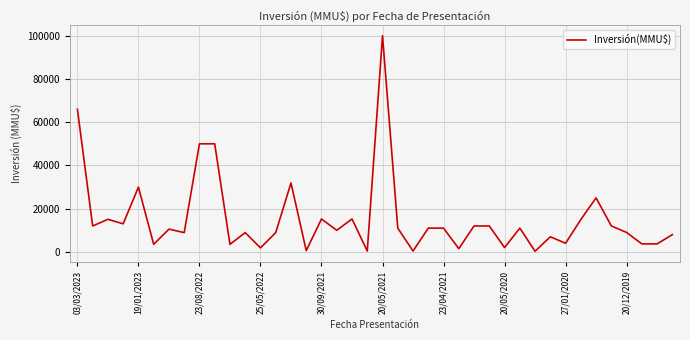

What is the greatest value displayed?

100000